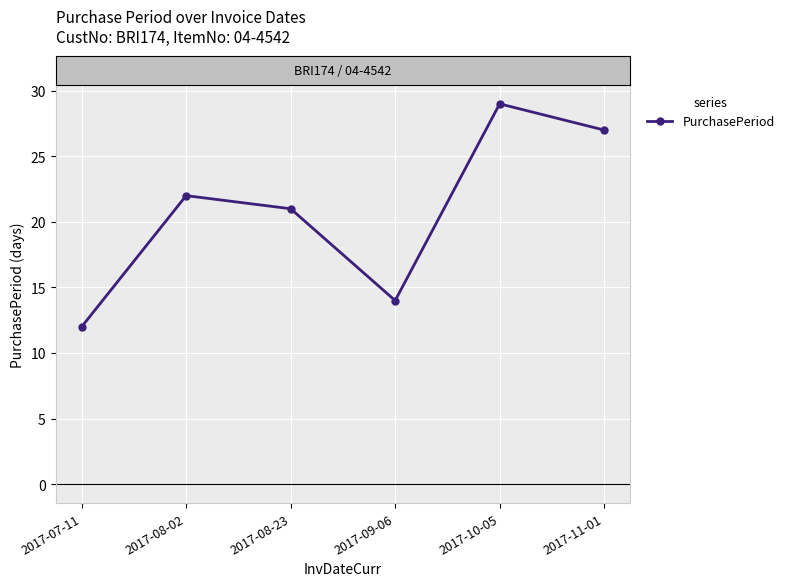

How many points are higher than both their immediate neighbors (excluding endpoints)?

2